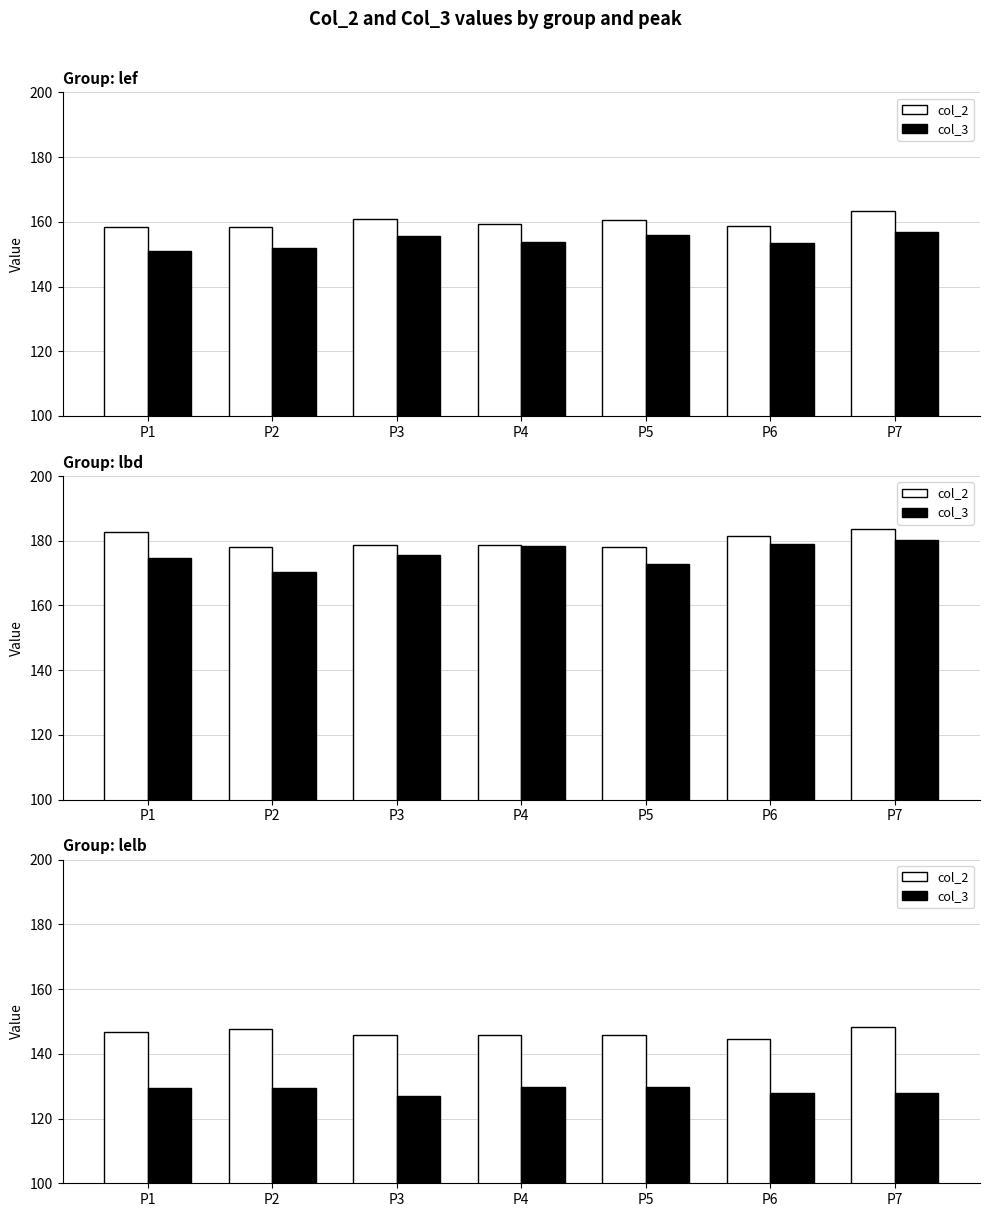

How many categories are shown in the chart?

7